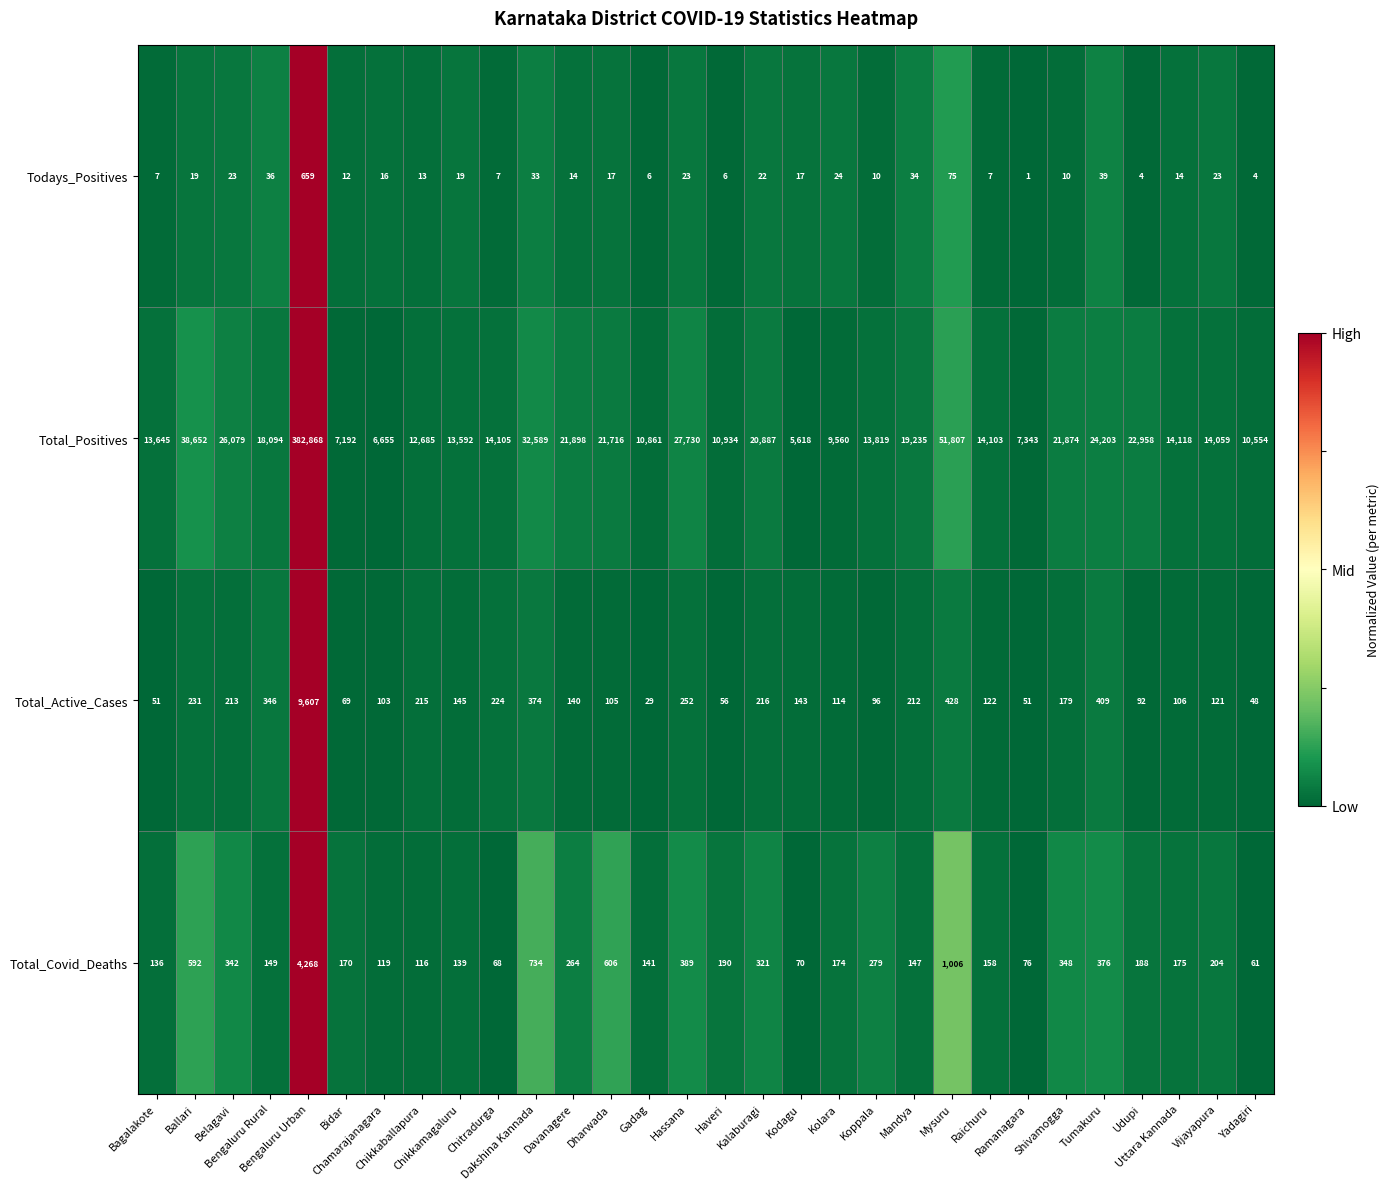

Between Chamarajanagara and Uttara Kannada, which series saw the biggest shift?

Total_Positives